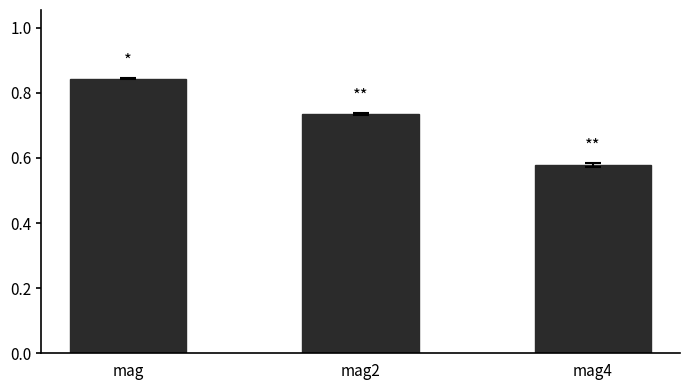

Between mag2 and mag4, which is larger?

mag2